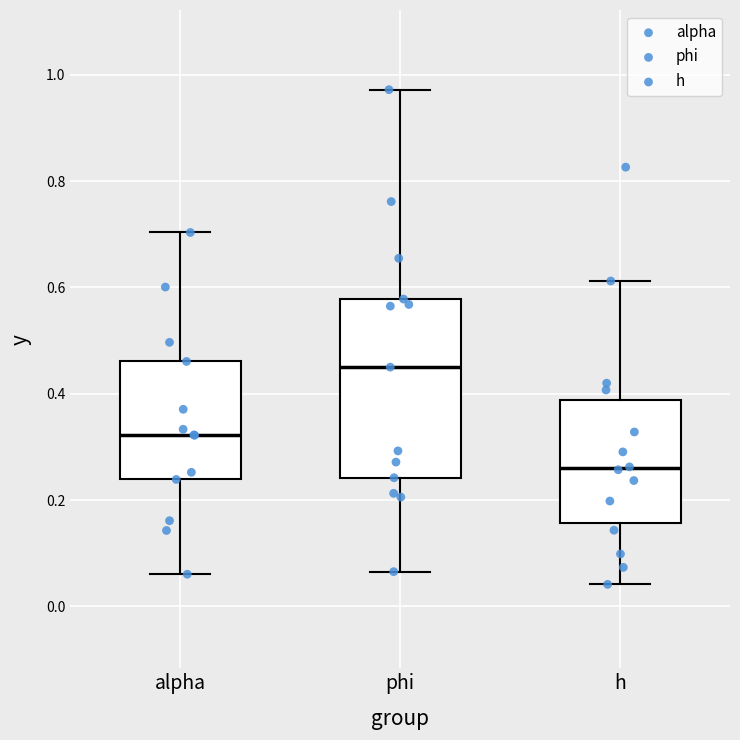

Where does the upper whisker of the box for alpha end on the y-axis? The values are not printed on the chart, so give them approximately, as read against the axis.

0.70